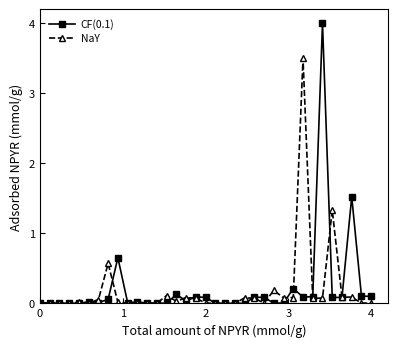

True or false: NaY has more than 2 points higher than both neighbors.

True